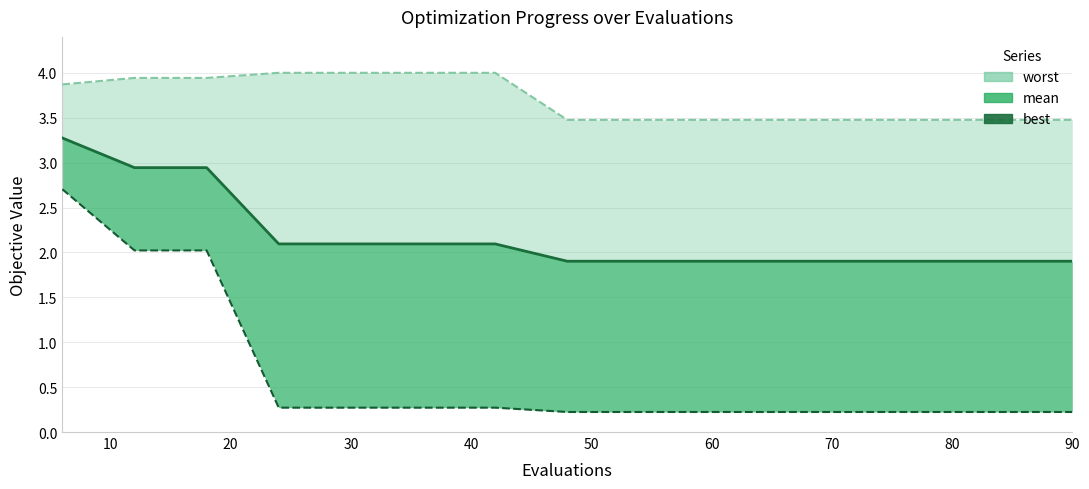

What value does the worst series have at 10?

3.9